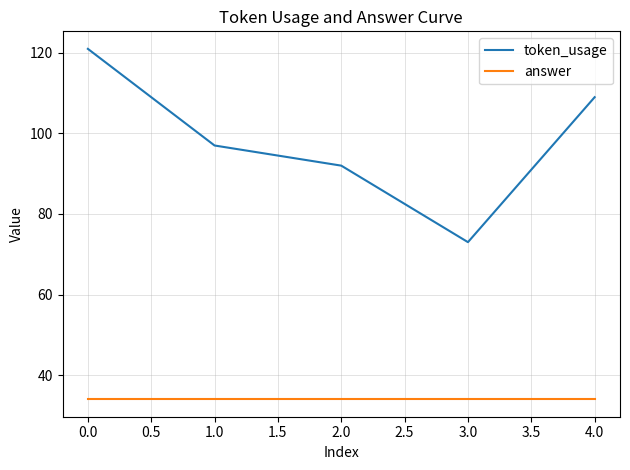

List the series in order of their peak value, highest first.

token_usage, answer